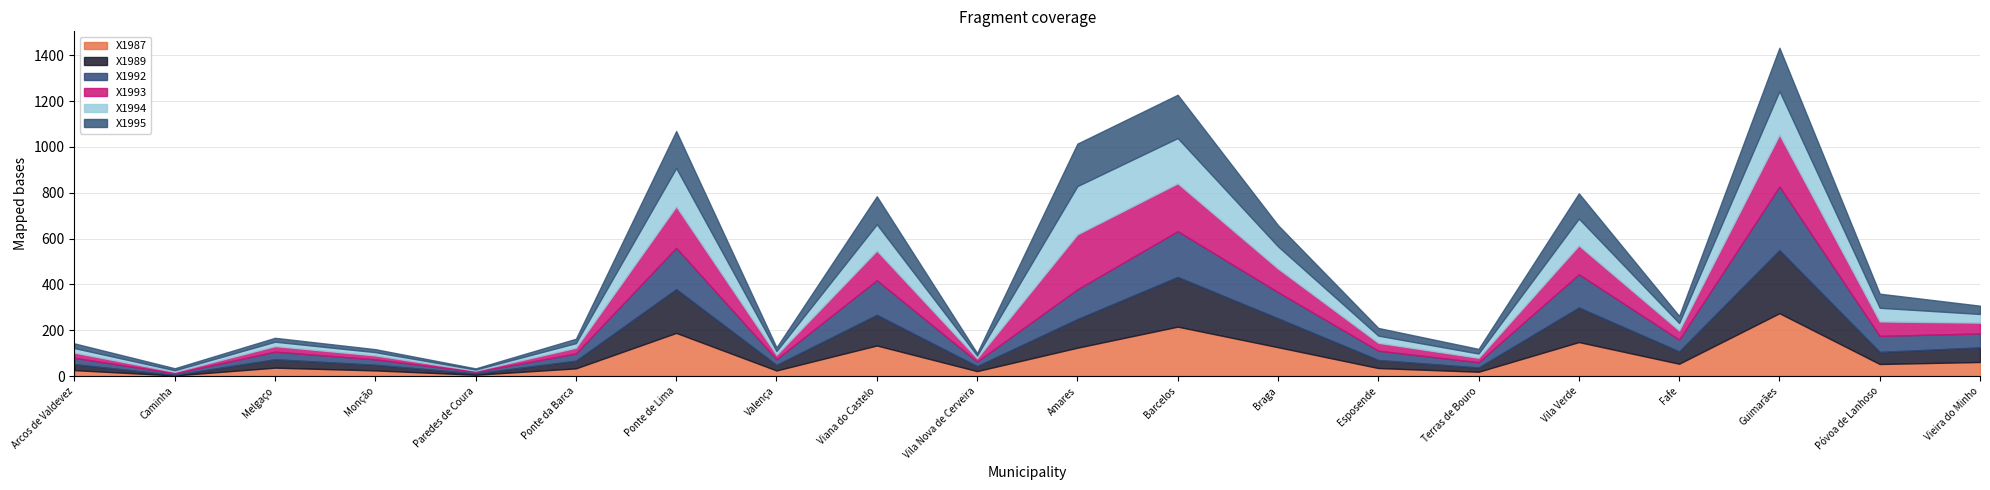

Where do X1995 and X1992 first cross each other?

Arcos de Valdevez and Caminha